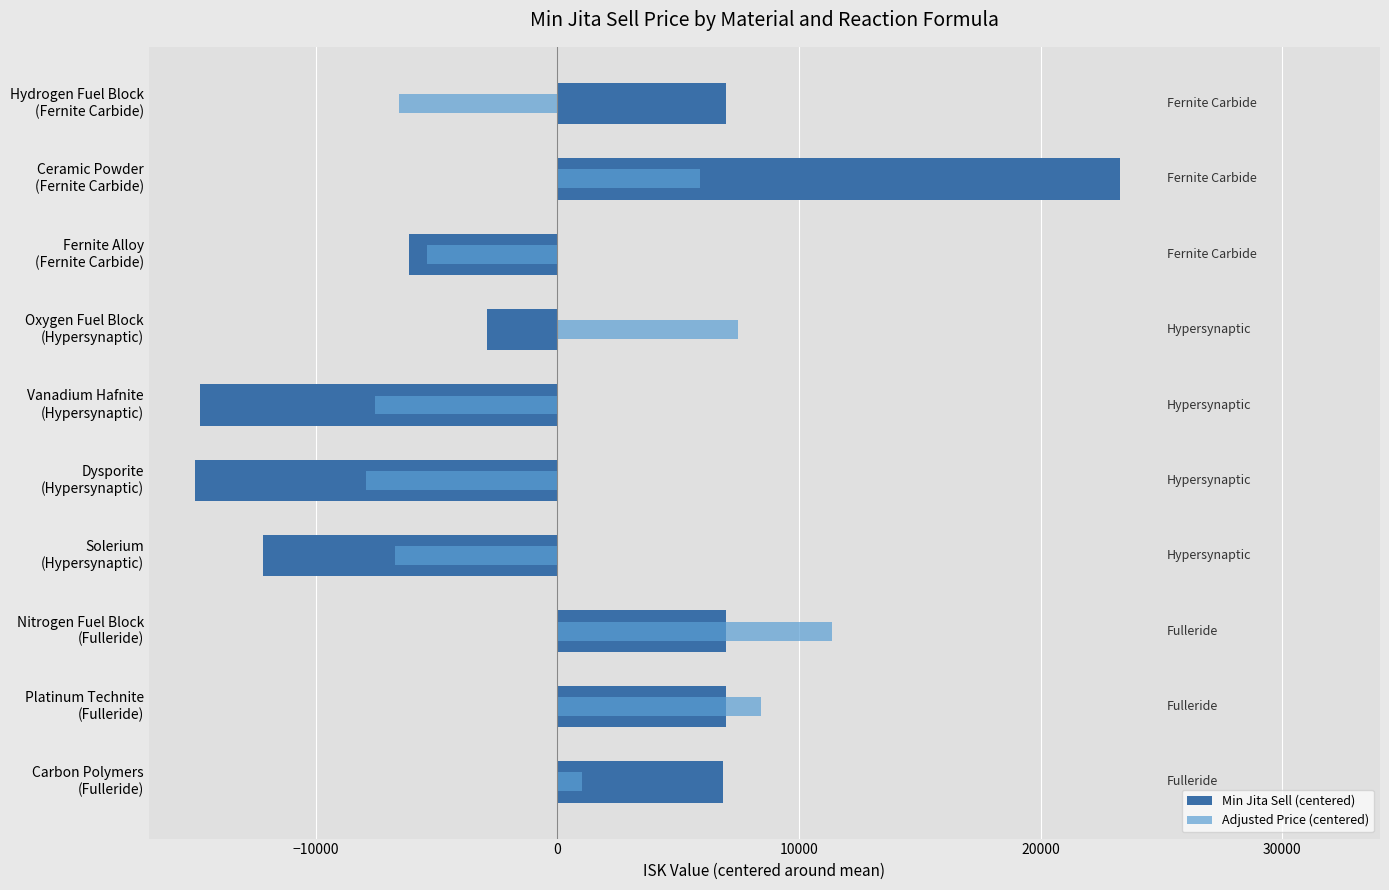

Is it true that Adjusted Price (centered) equals -6576.0 at 9?

True